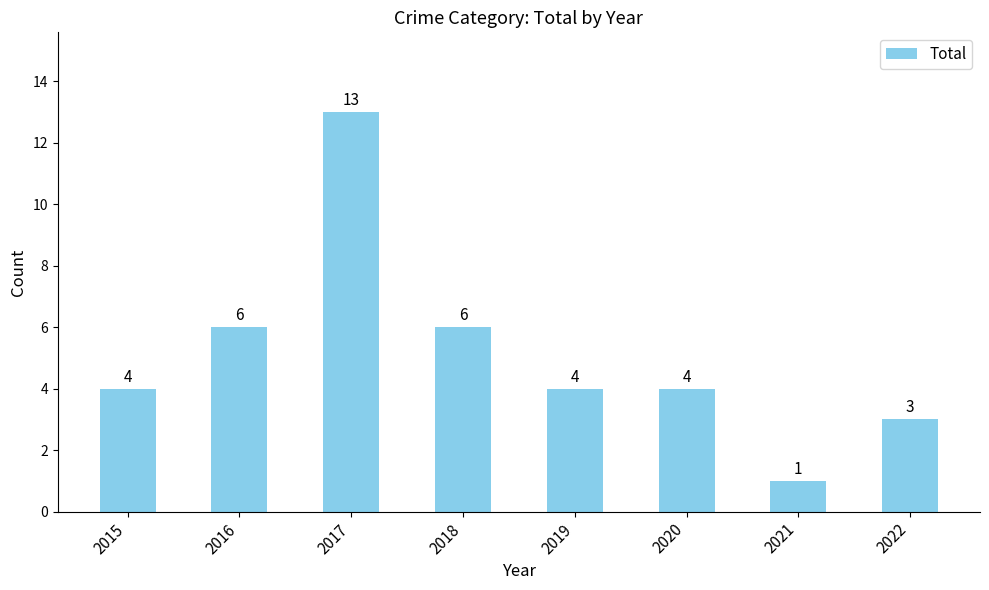

What is the ratio of the value at 2016 to the value at 2015?

1.5